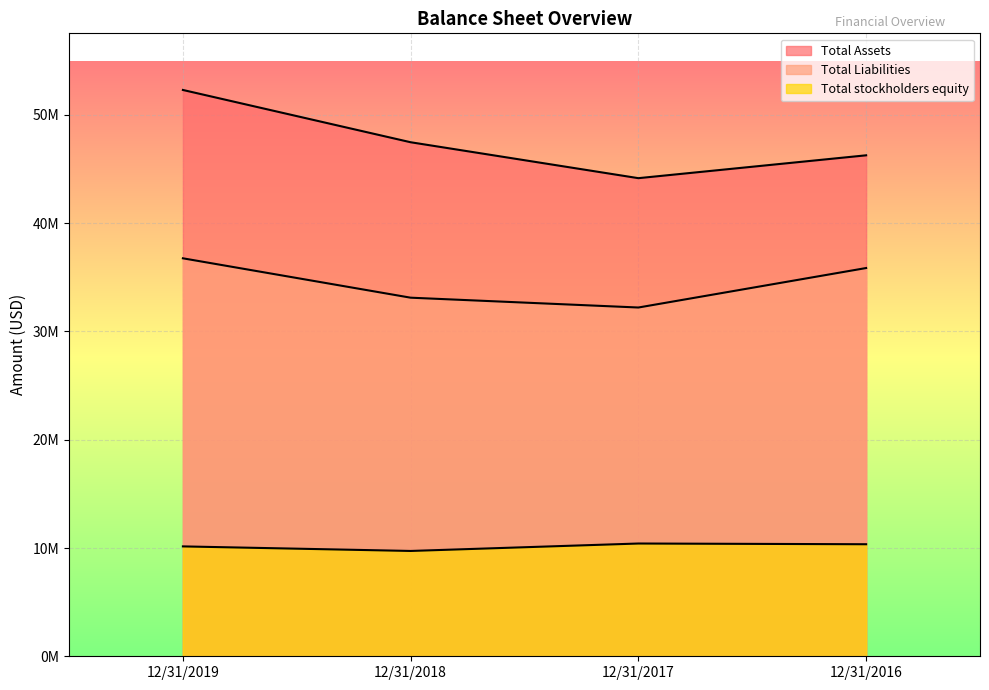

What is the greatest value displayed?

52304069